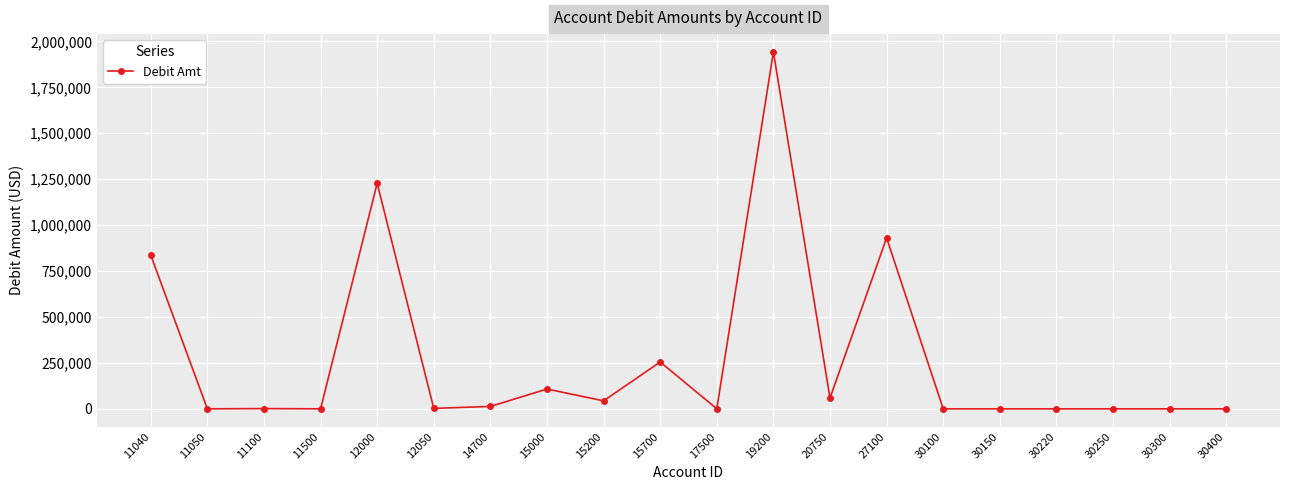

How many lines are shown in the chart?

1